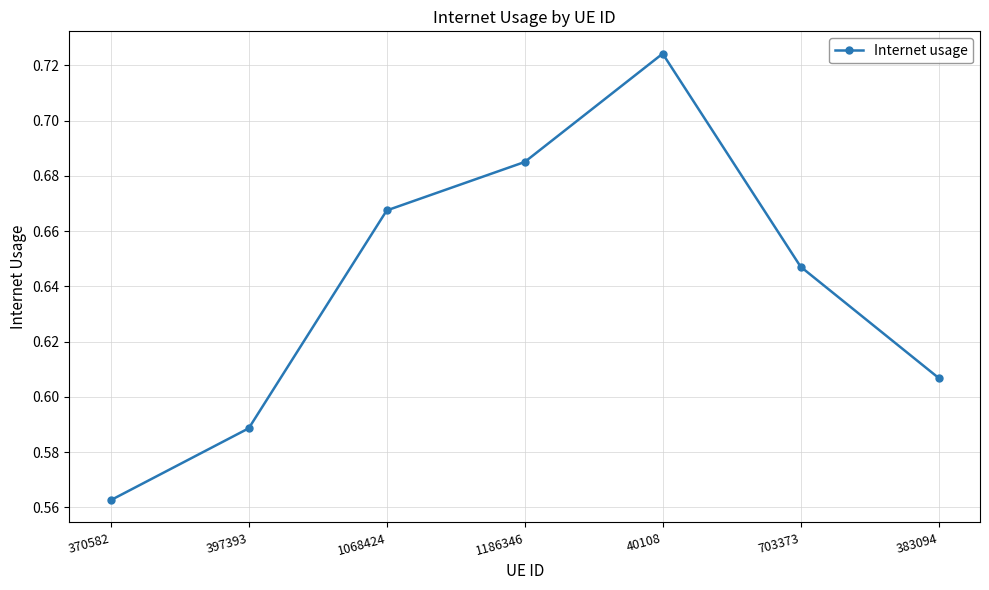

What is the difference between the maximum and minimum values?

0.2